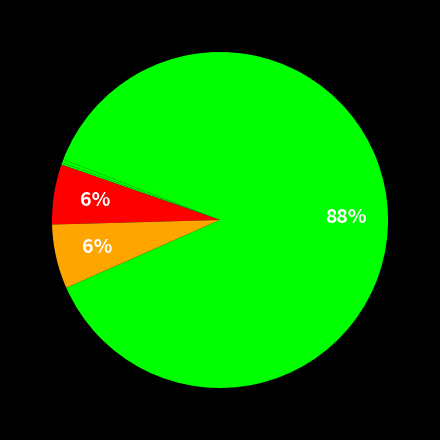

To the nearest percent, what is the average slice percentage?

20%